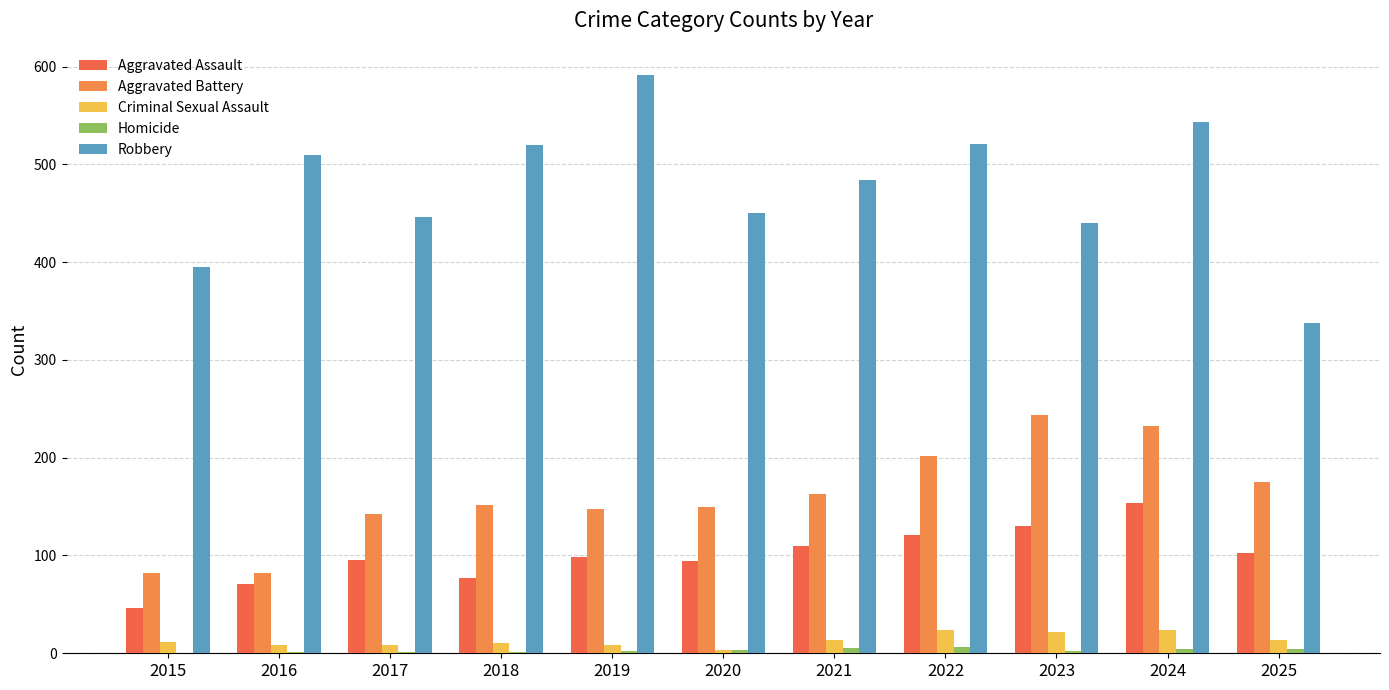

Between 2019 and 2021, which series saw the biggest shift?

Robbery